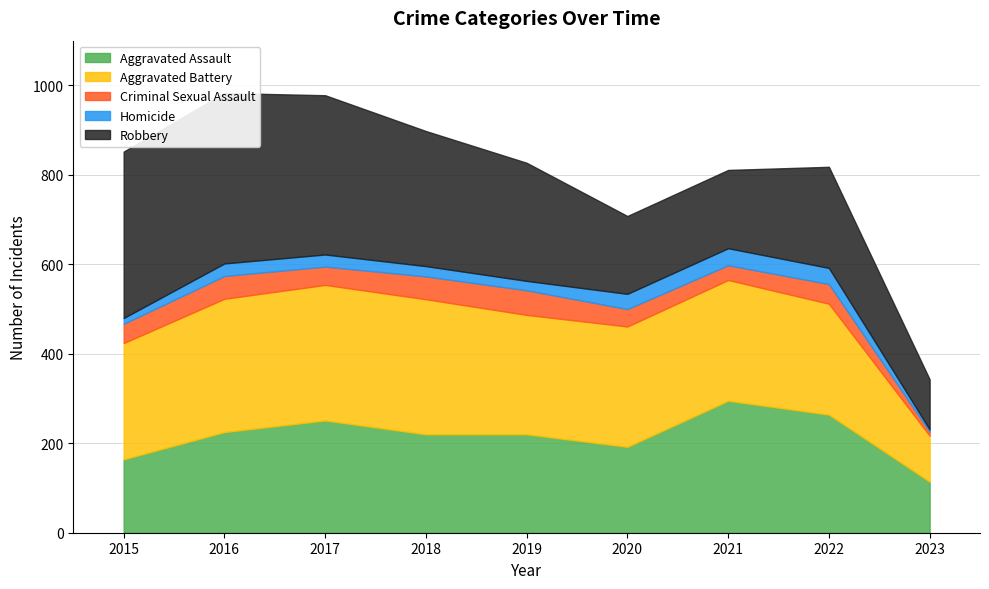

How many lines are shown in the chart?

5